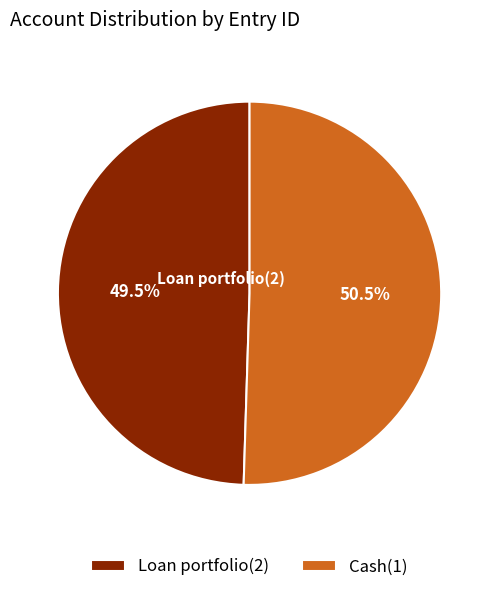

Which slice represents more than half of the pie?

Cash(1)